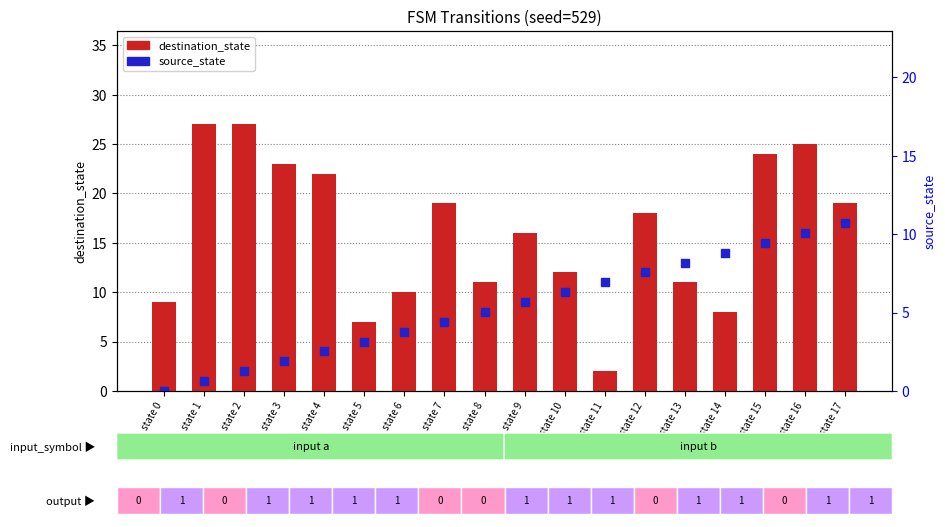

Which series contains the highest Y value?

destination_state